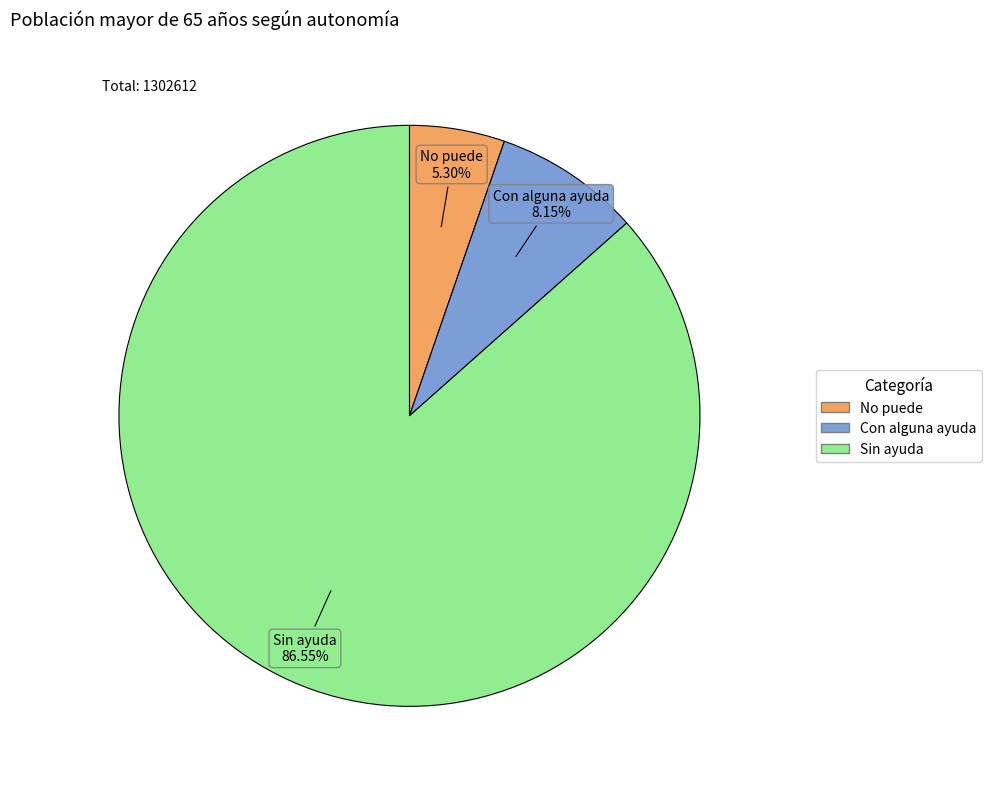

How many segments does this pie chart have?

3